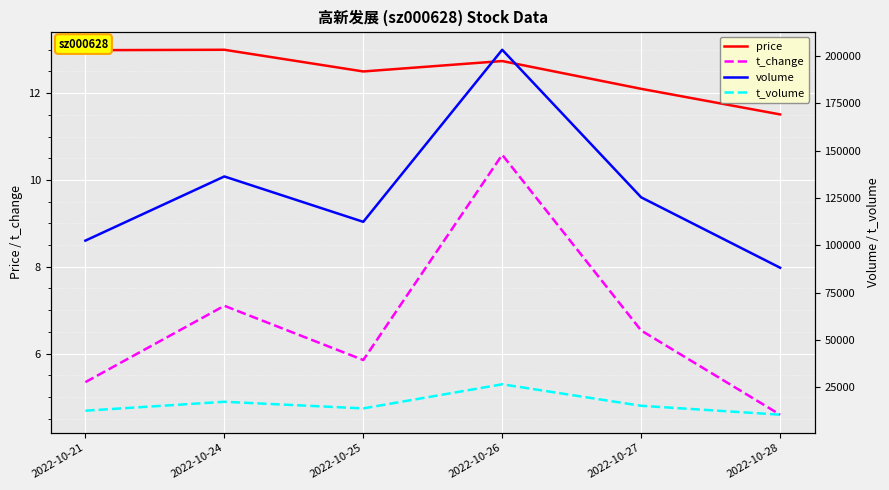

How many lines are shown in the chart?

4